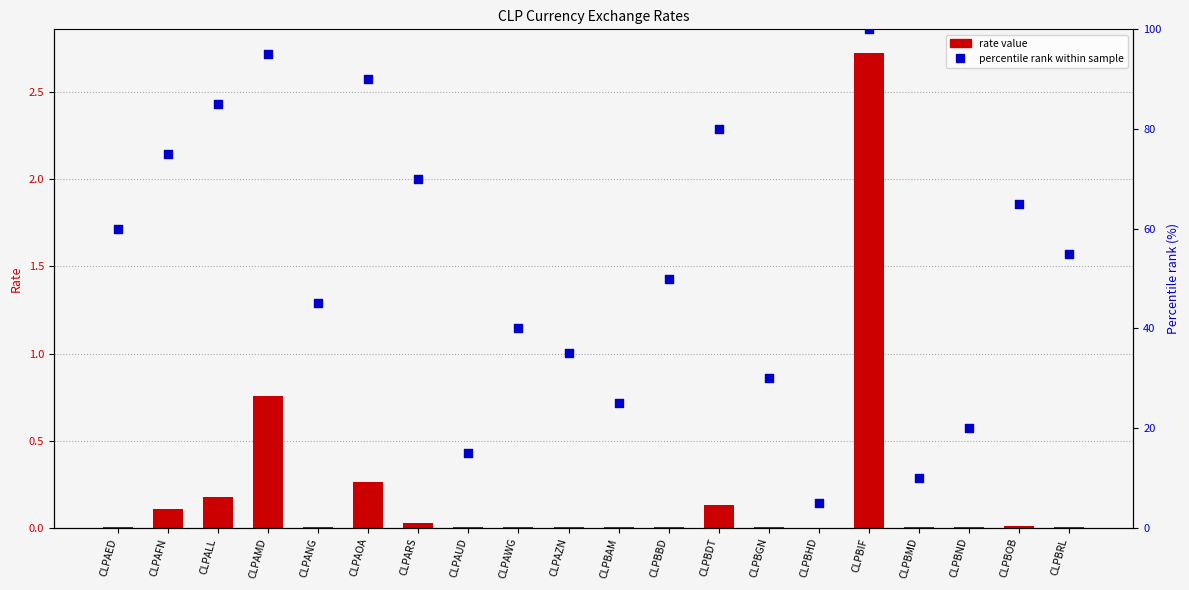

What is the total value across all series at CLPAUD?

15.0